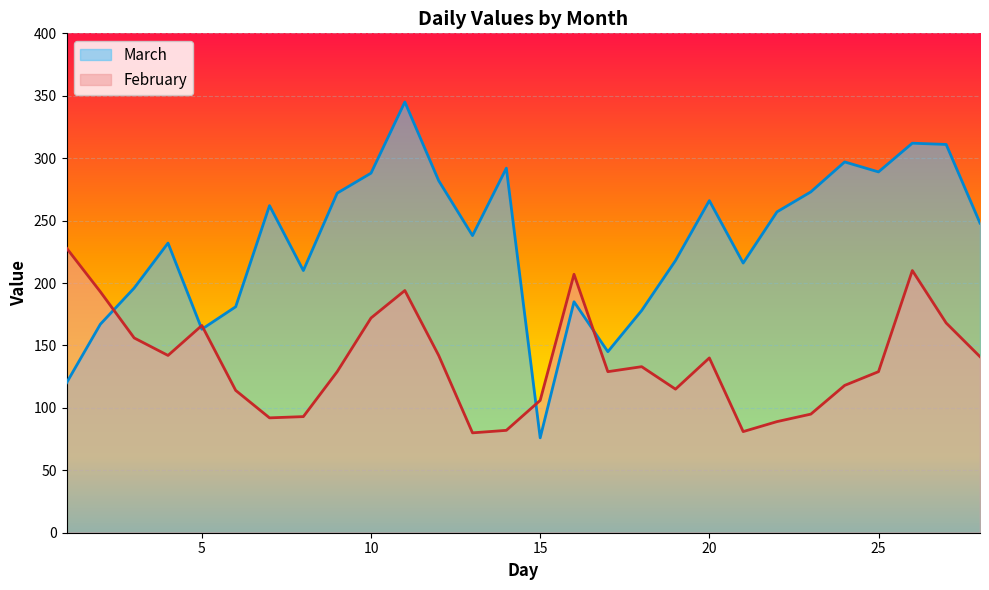

Is the value of March at 6 greater than the value of February at 12?

Yes